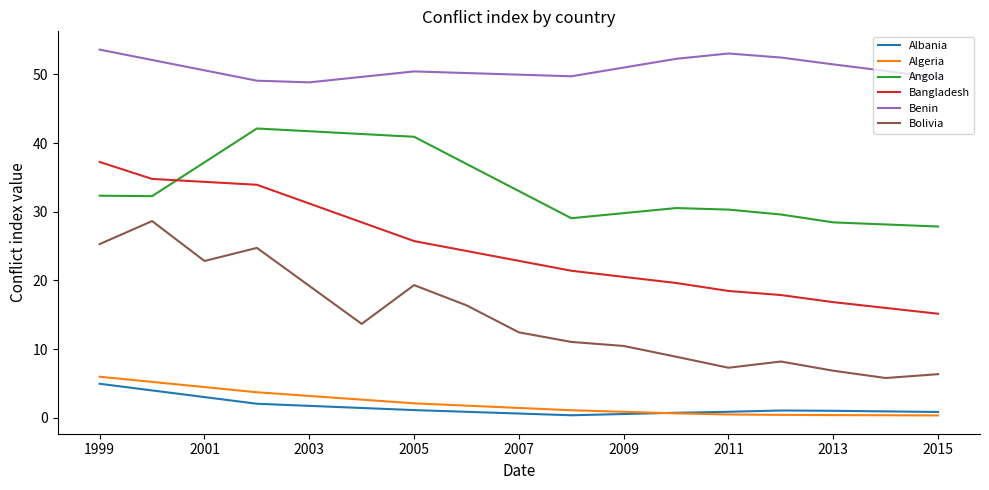

Which series has the largest total across all categories?

Benin